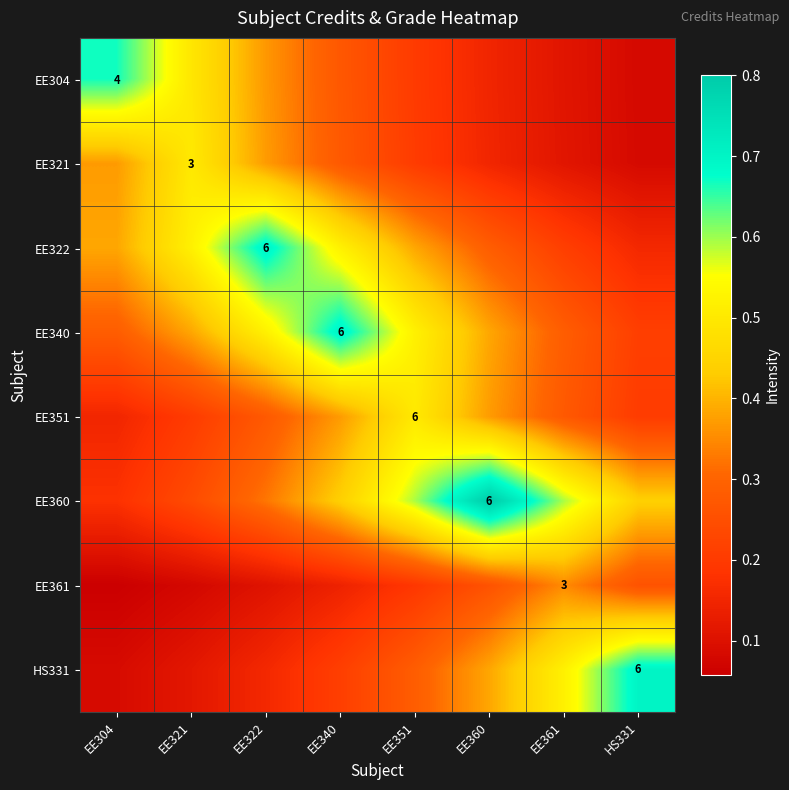

True or false: EE322 has a value of 1.2 at EE322.

False